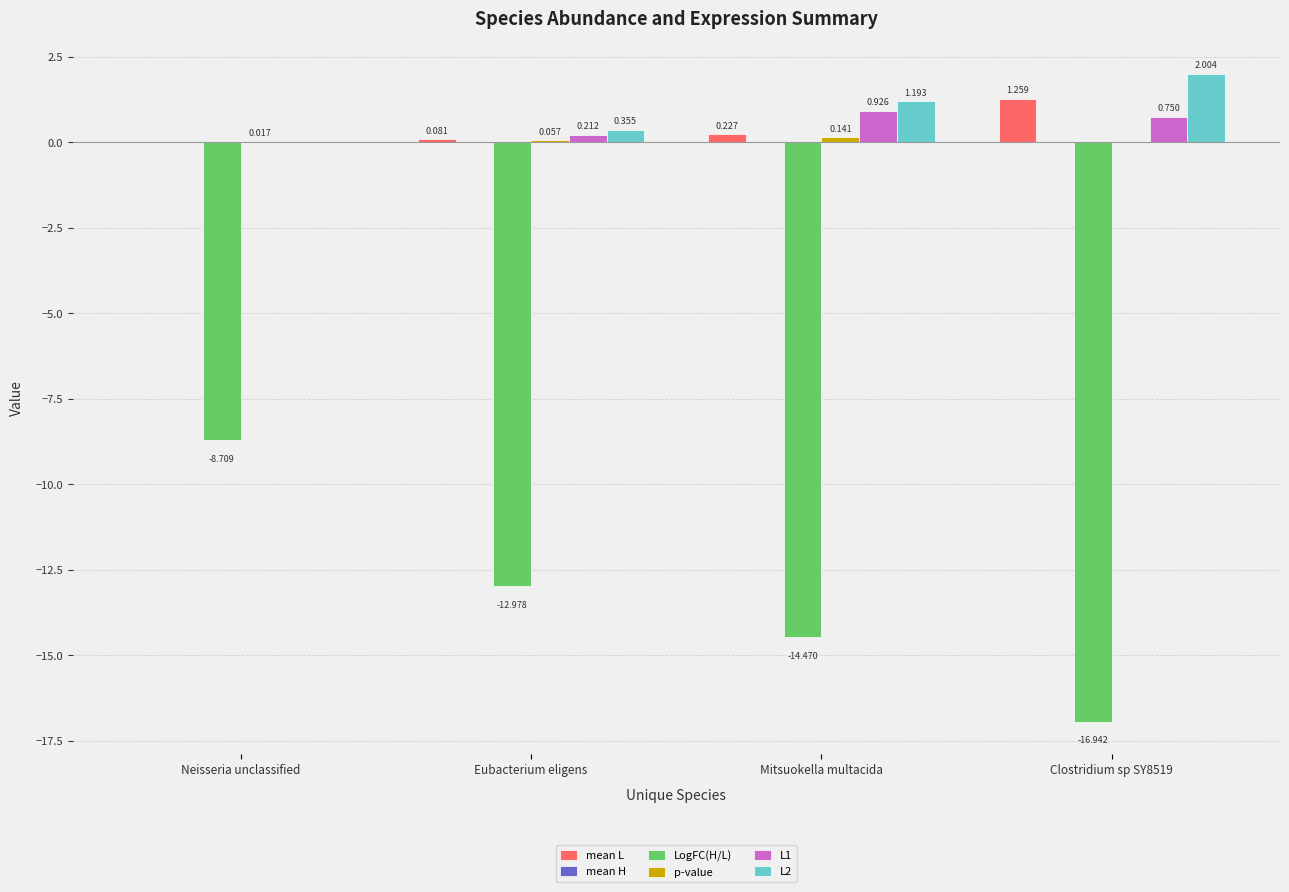

What is the total value across all series at Mitsuokella multacida?

-12.0